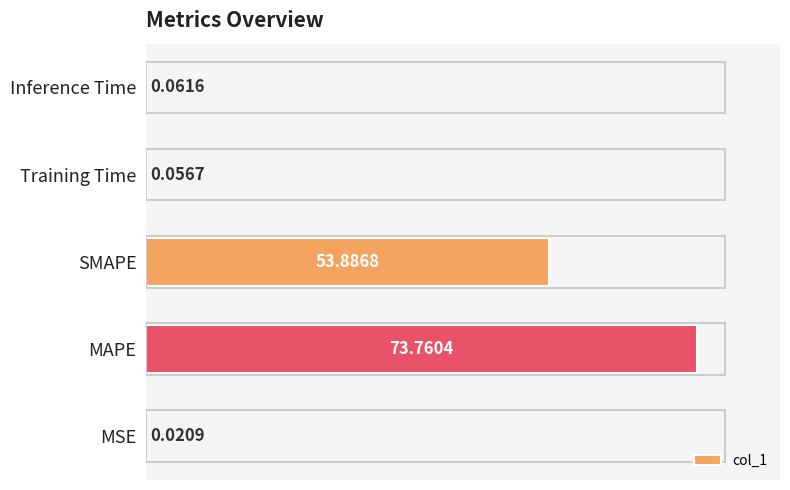

Does the chart contain stacked bars?

No